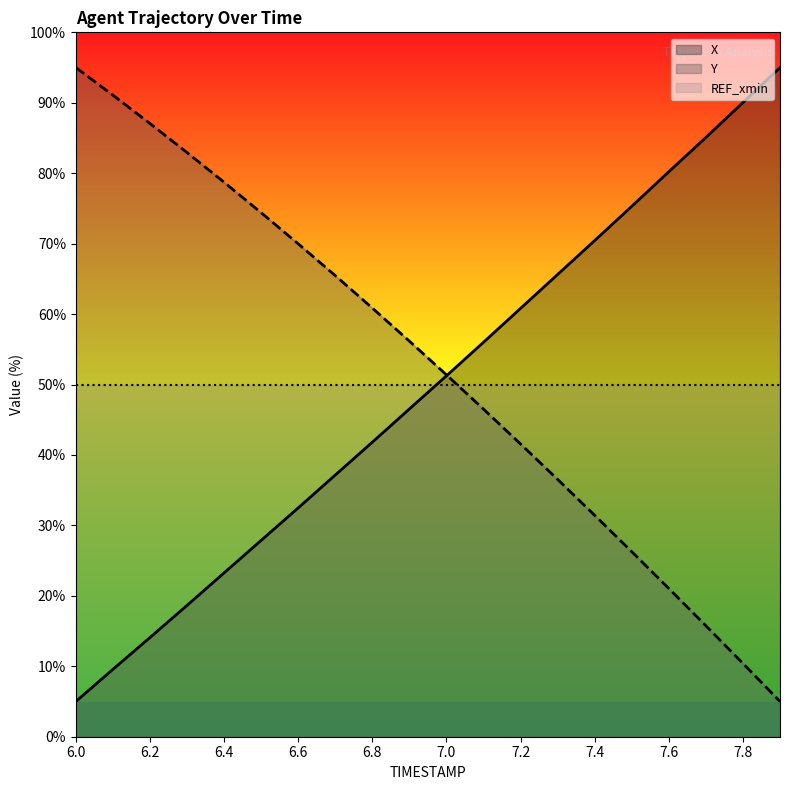

How many data points in X are less than 51?

10